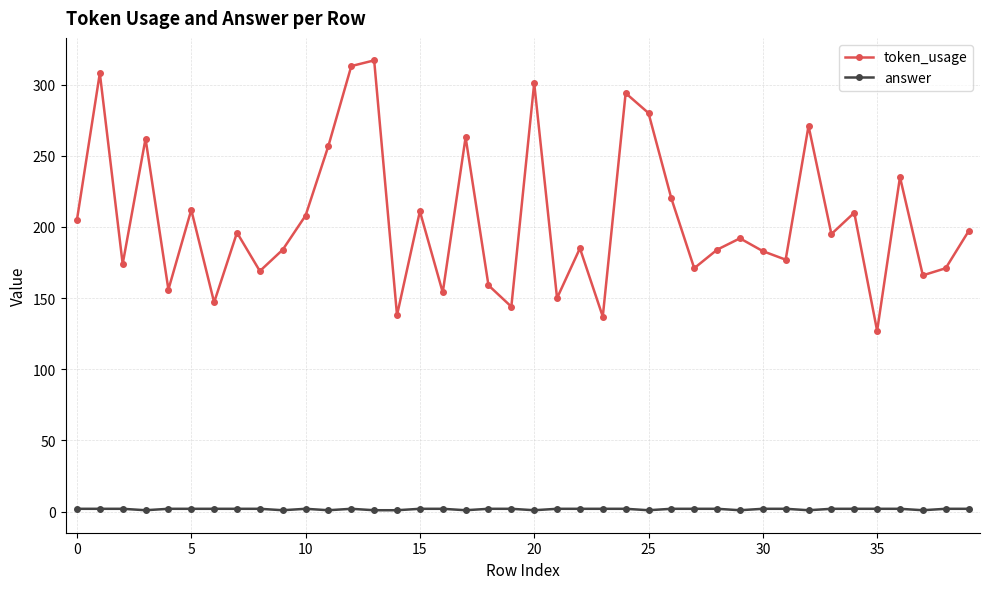

At how many categories does at least one series exceed 85?

40